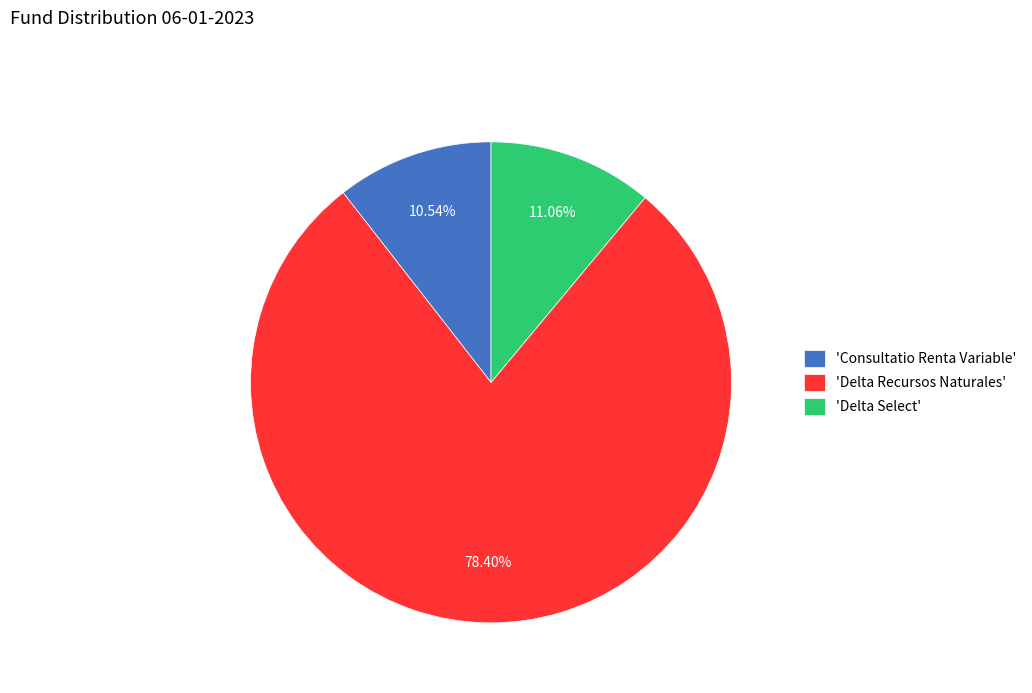

Which has a higher value, 'Consultatio Renta Variable' or 'Delta Recursos Naturales'?

'Delta Recursos Naturales'